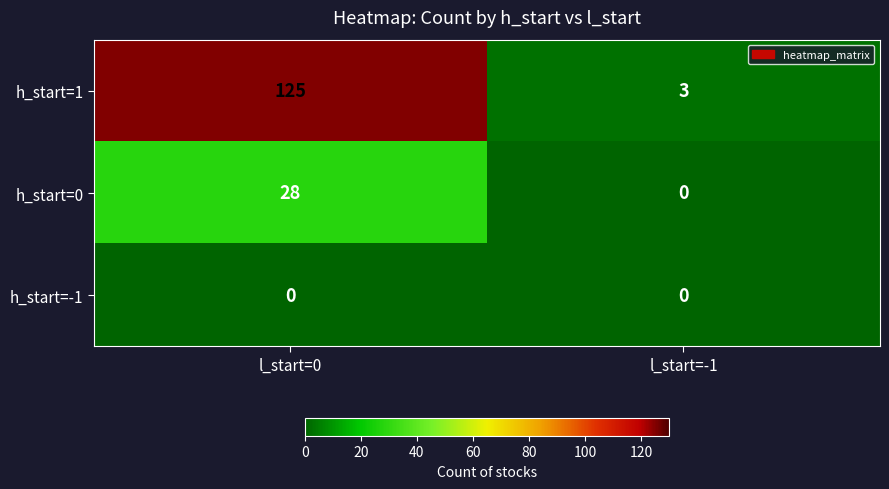

At which category is the sum across all series the highest?

l_start=0